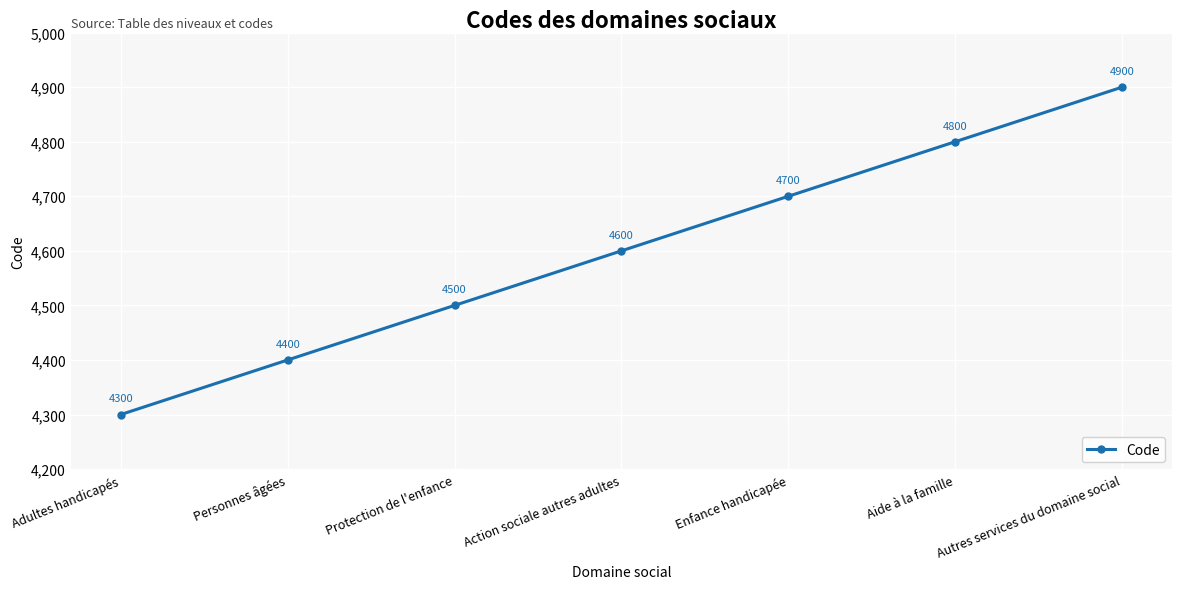

How many lines are shown in the chart?

1